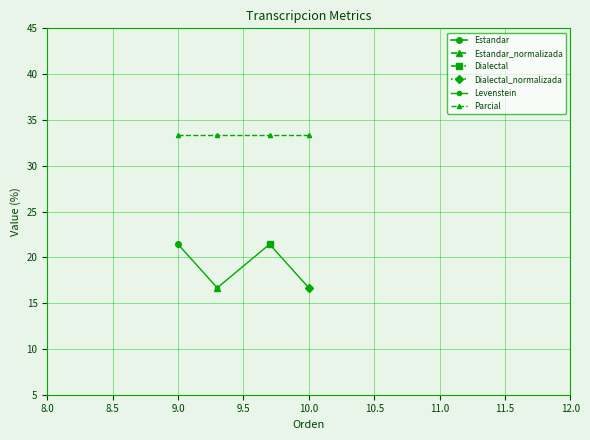

Where is Levenstein nearest to the value 19?

8.0